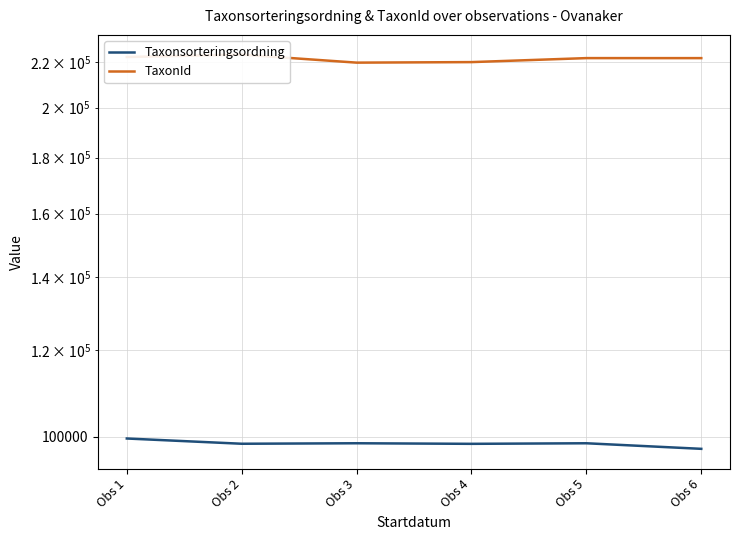

Reading left to right, list all the values displayed in this chart.

Taxonsorteringsordning: Obs 1=99674	Obs 2=98579	Obs 3=98682	Obs 4=98563	Obs 5=98680	Obs 6=97530
TaxonId: Obs 1=222467	Obs 2=223597	Obs 3=219847	Obs 4=220093	Obs 5=221952	Obs 6=221945